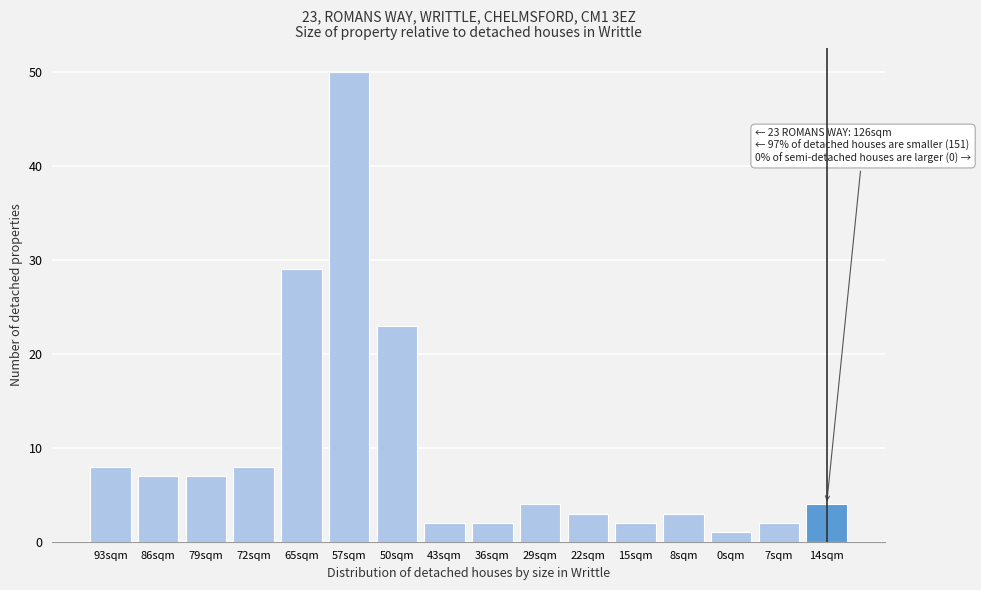

Reading left to right, extract all data points from this chart.

8	7	7	8	29	50	23	2	2	4	3	2	3	1	2	4